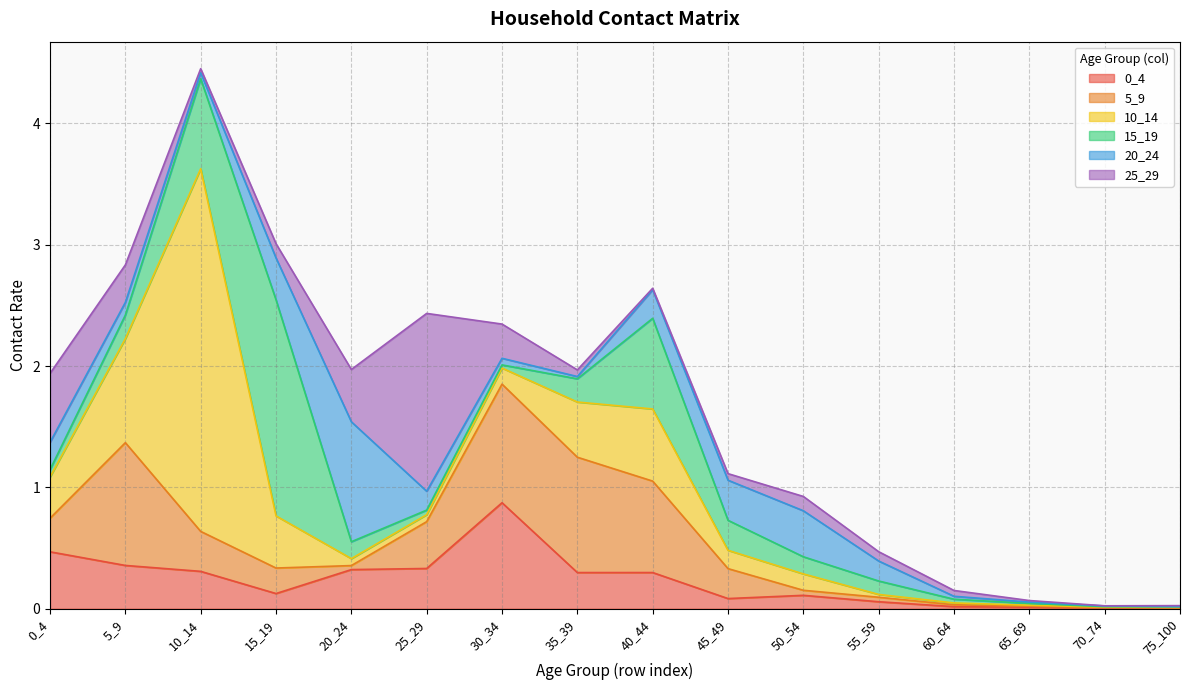

What is the average value of the 25_29 series?

0.2